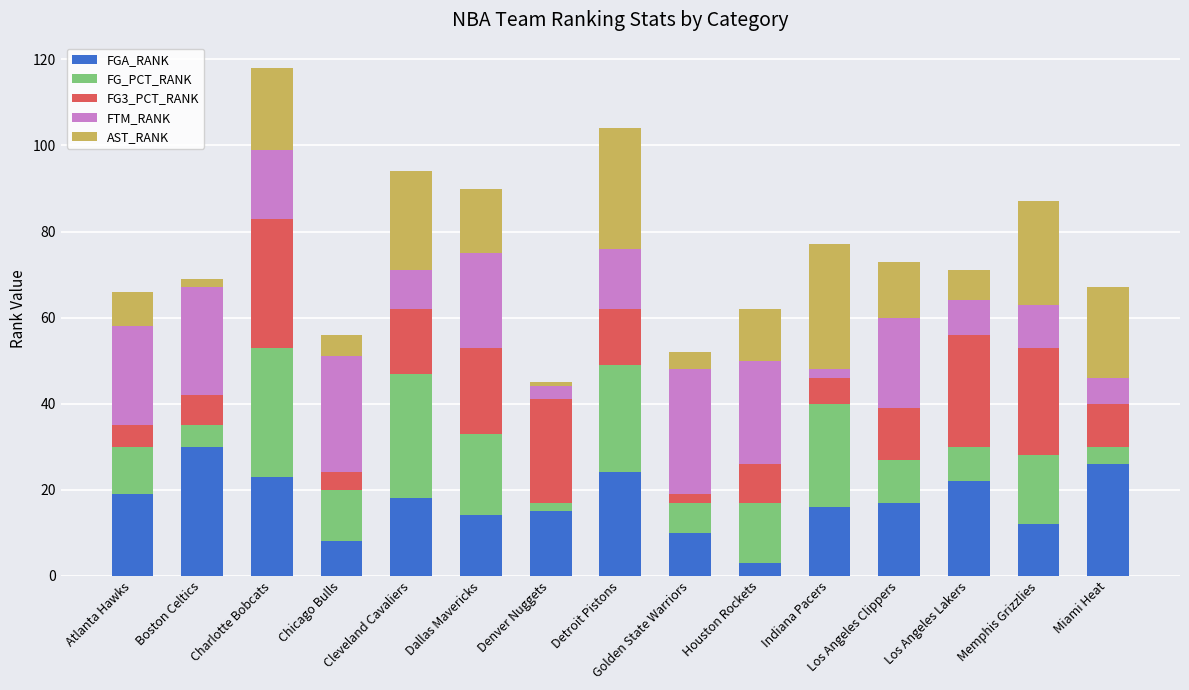

What is the difference between the maximum and minimum values in the FGA_RANK series?

27